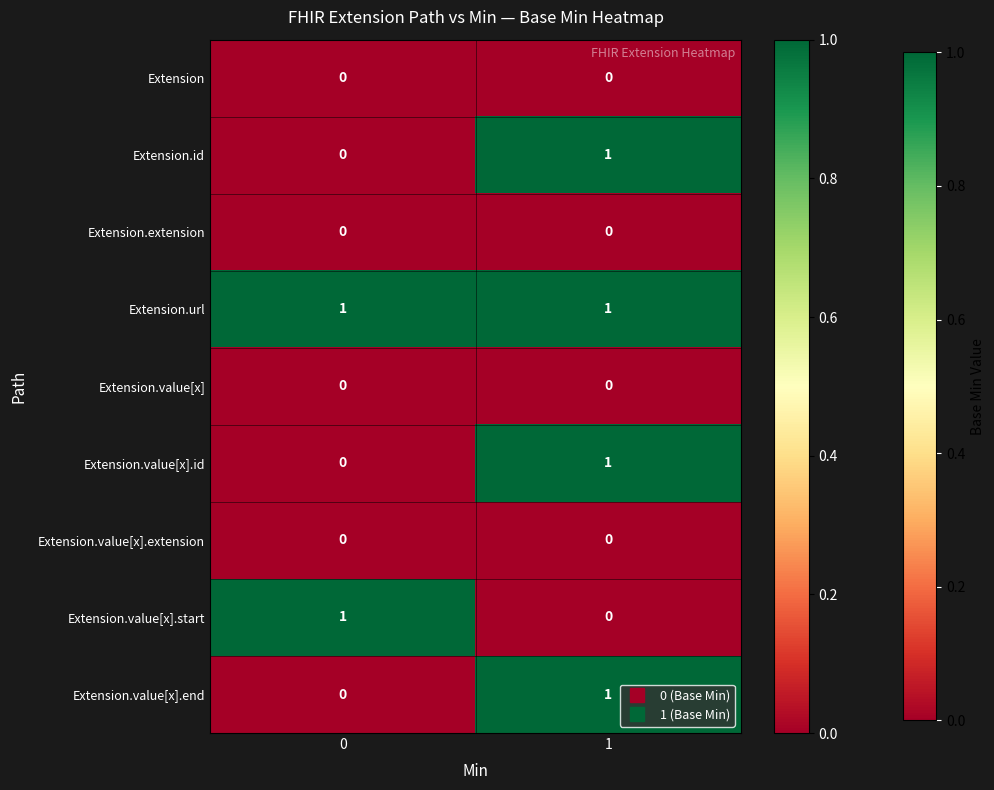

The Extension.value[x].start series shows 0 at 1. True or false?

True